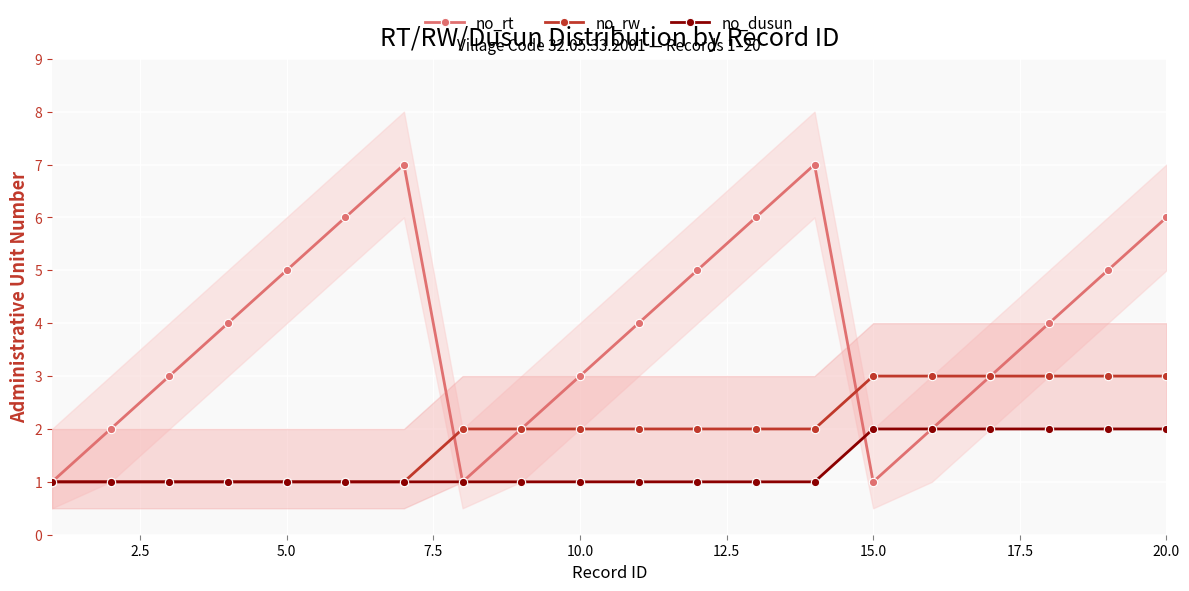

Is the value of no_rw at 15.0 greater than the value of no_dusun at 15.0?

Yes